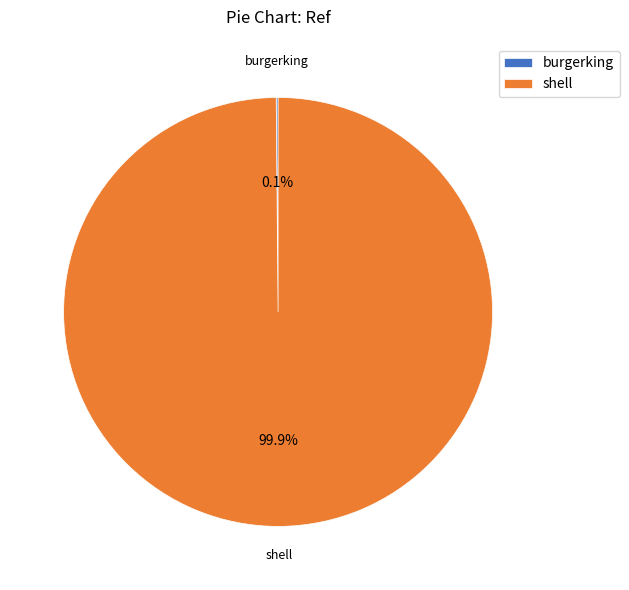

Is there any slice that represents more than half of the pie?

Yes